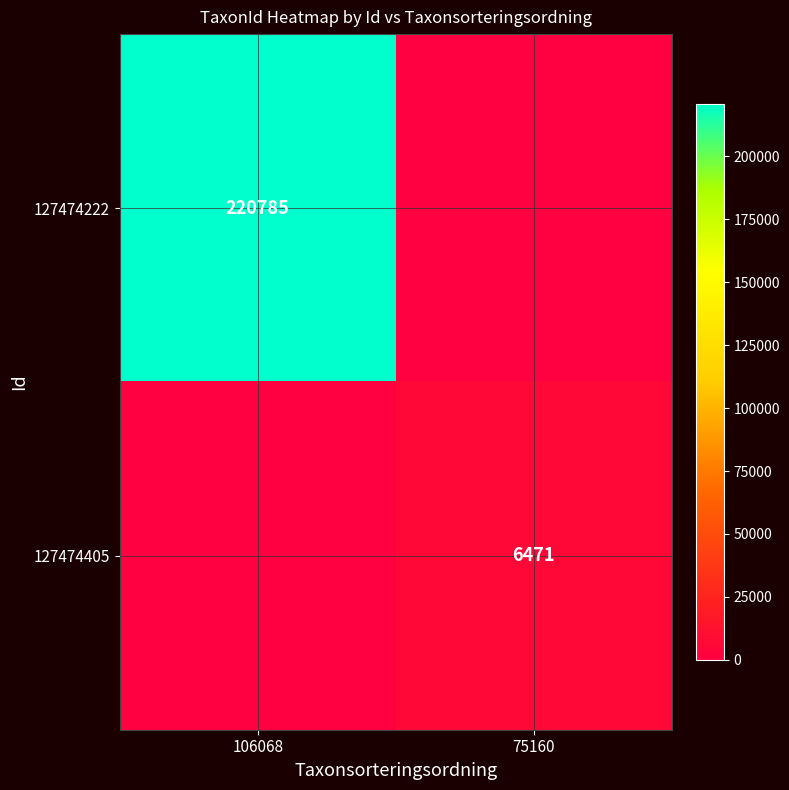

The value of 127474405 at 75160 is 6471. True or false?

True